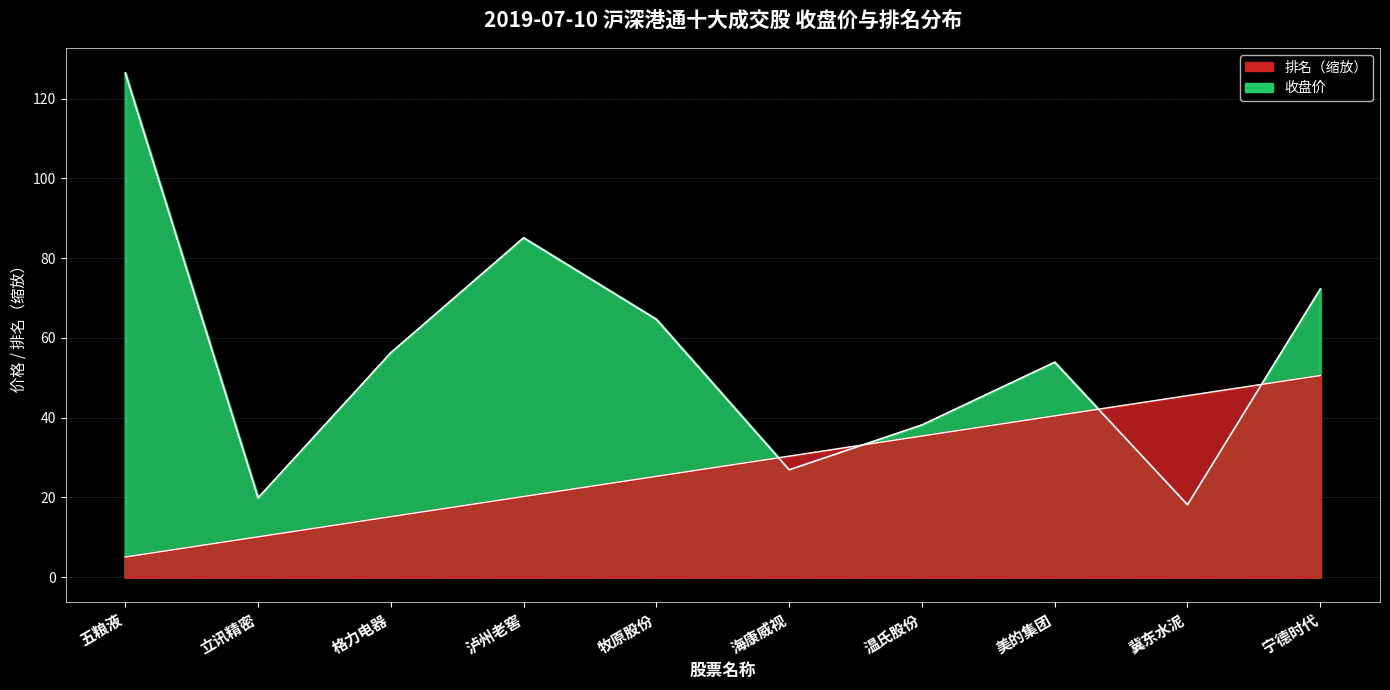

What is the difference between the 收盘价 values at 海康威视 and 五粮液?

99.5